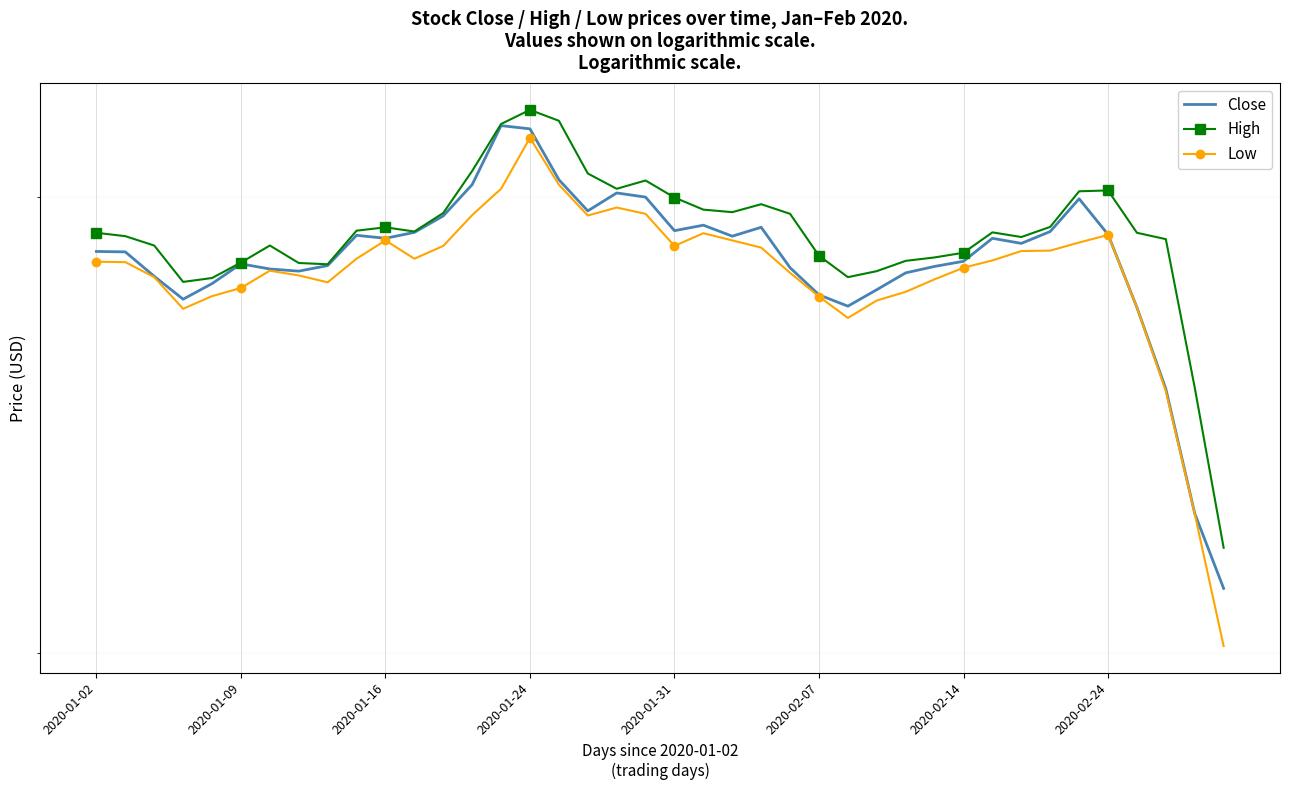

What is the difference between the maximum and minimum values in the High series?

10.0